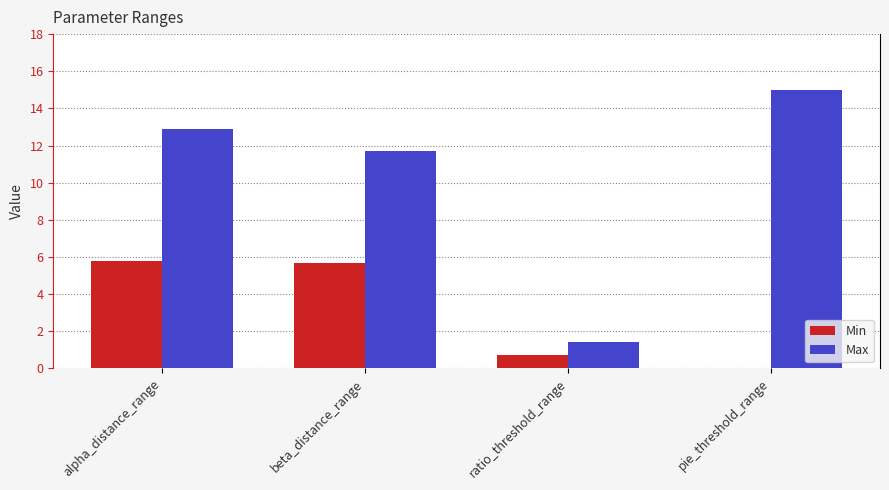

At which label is Min closest to 2?

ratio_threshold_range